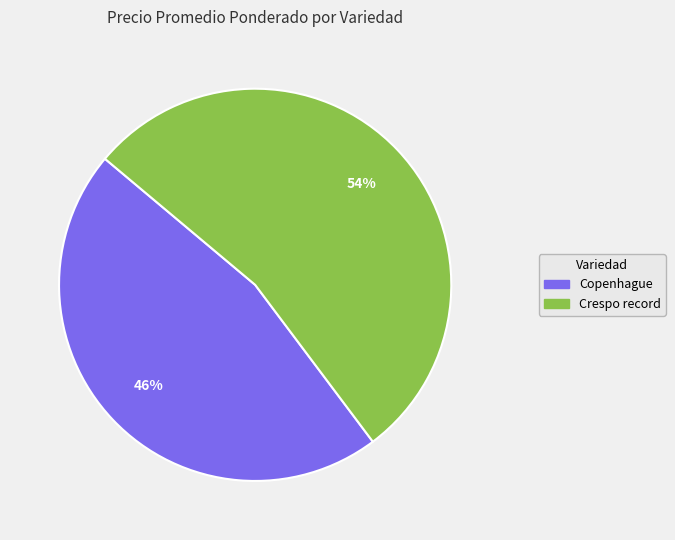

To the nearest percent, what is the average slice percentage?

50%